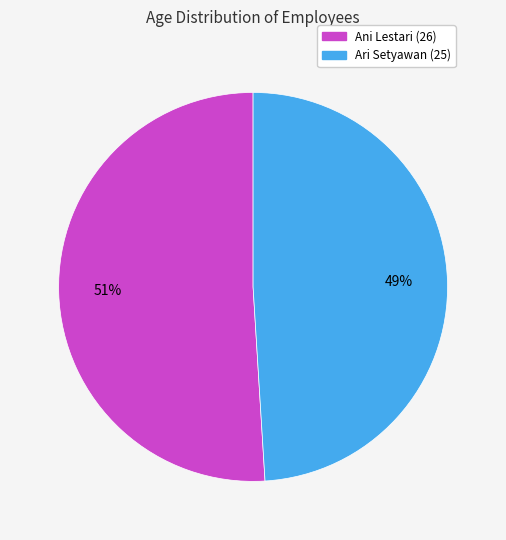

Does Ani Lestari (26) represent more than half of the total?

Yes